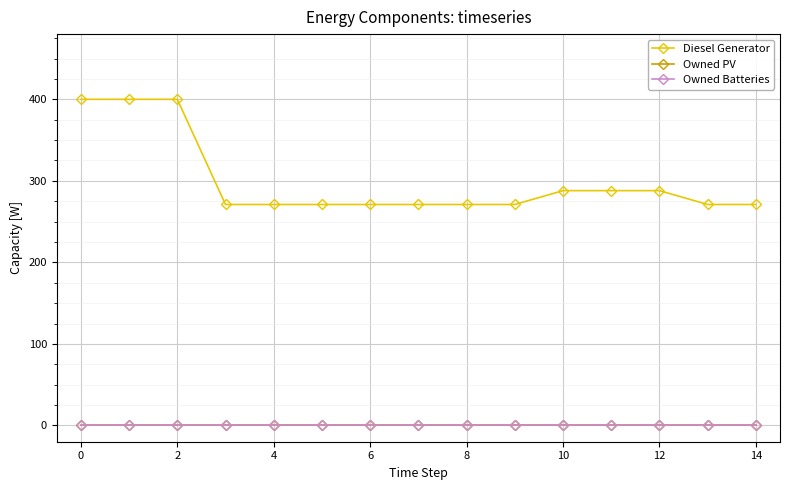

At how many categories does at least one series exceed 264?

15